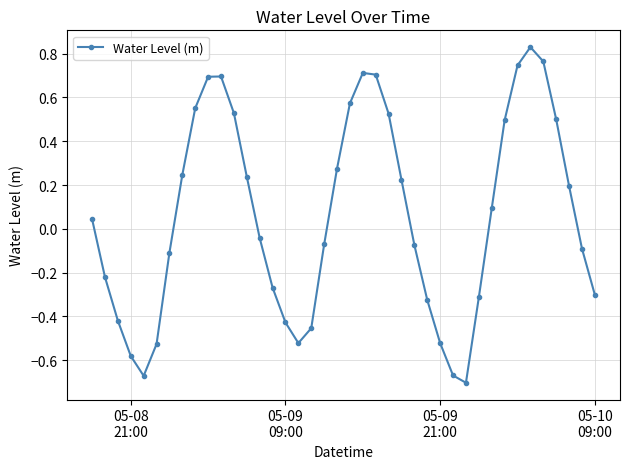

How many interior local valleys (lower than both neighbors) does the data have?

3